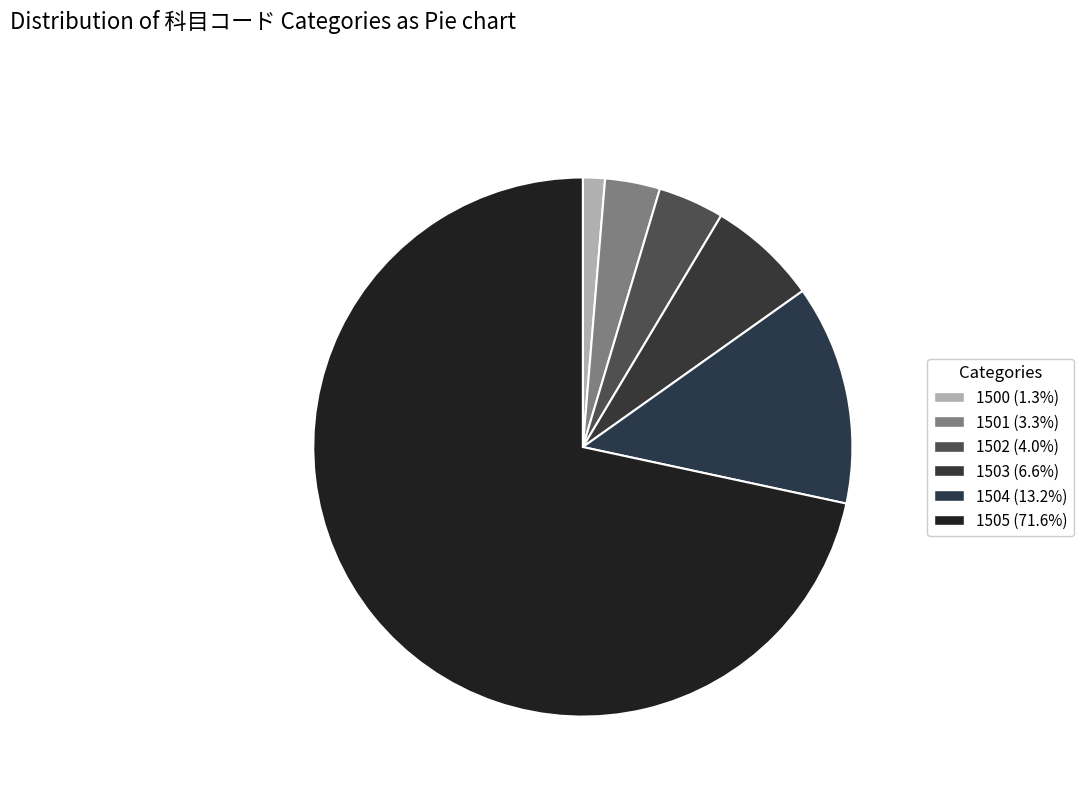

Count the number of slices in the pie.

6